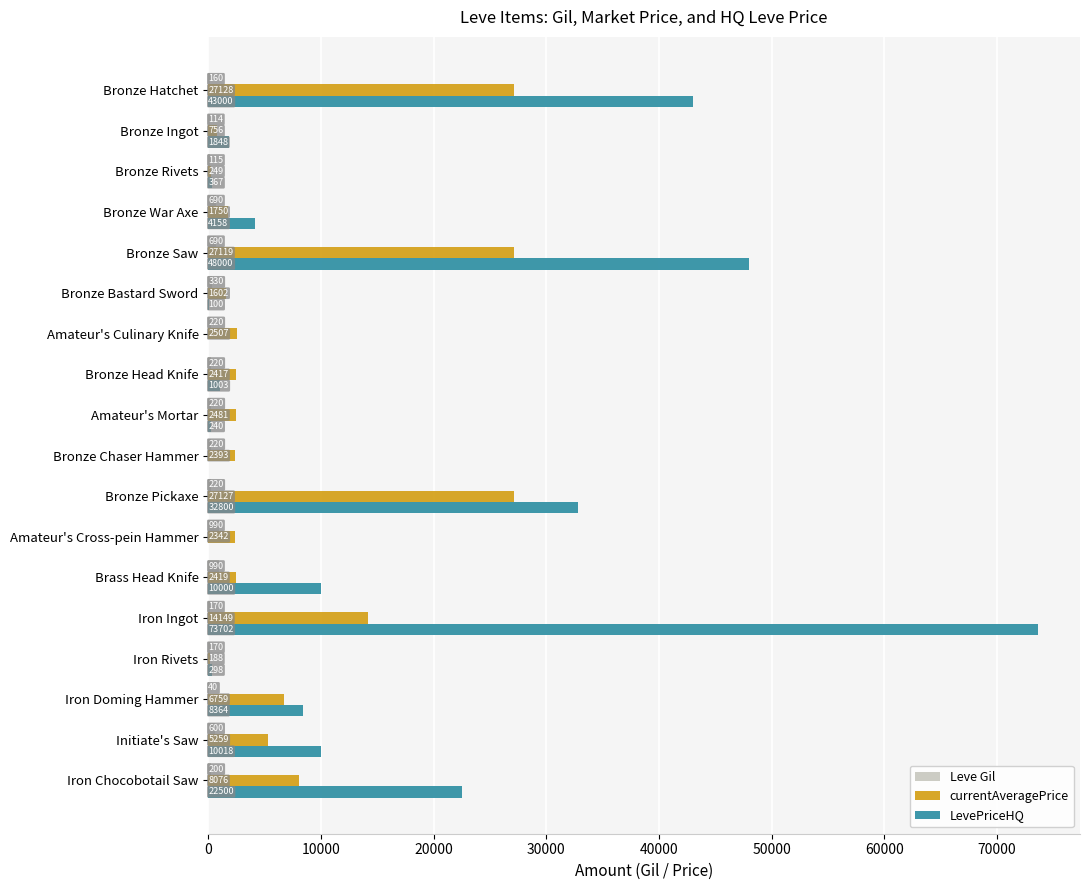

What is the sum of all Leve Gil values?

6359